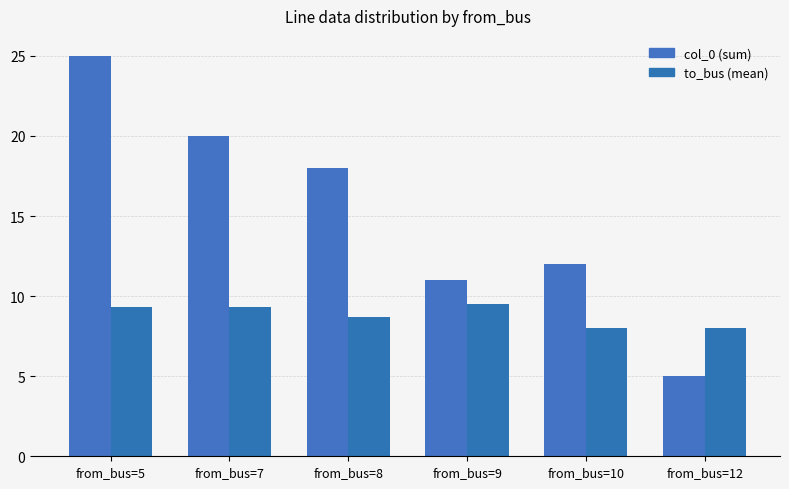

What is the difference between the highest and lowest values at from_bus=8?

9.3